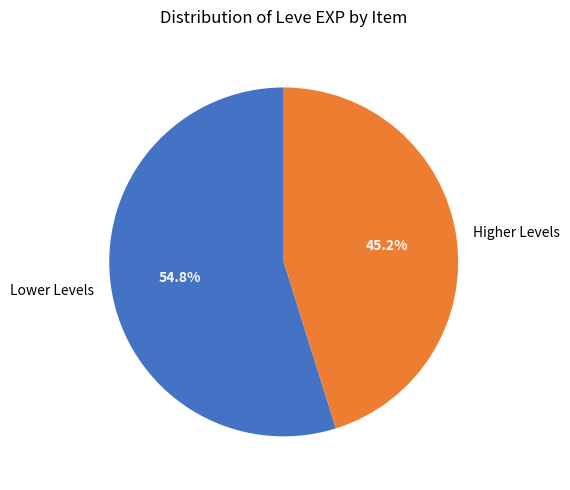

How many segments does this pie chart have?

2